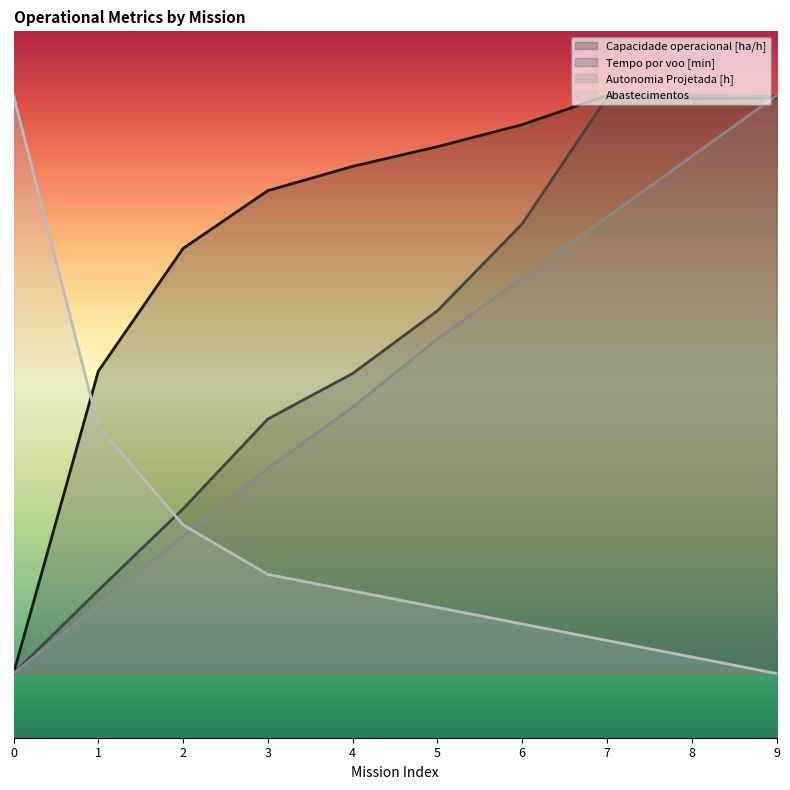

What is the spread (max minus min) of values at 0?

45.0